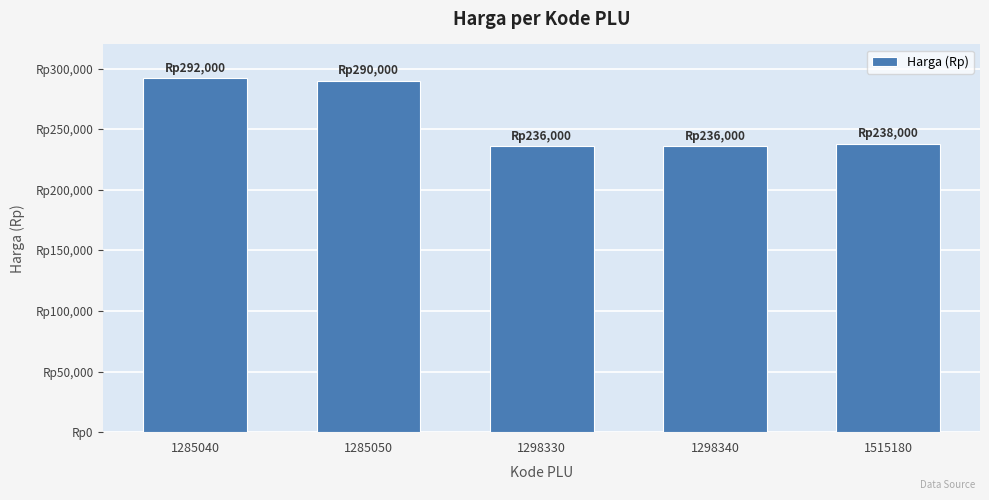

What is the value of the 3rd bar from the left?

236000